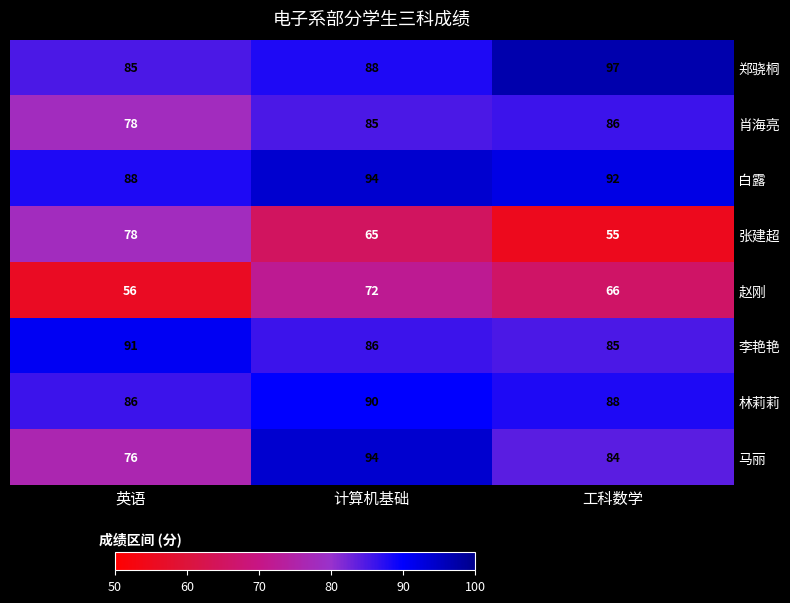

How many data points in 肖海亮 are less than 85?

1